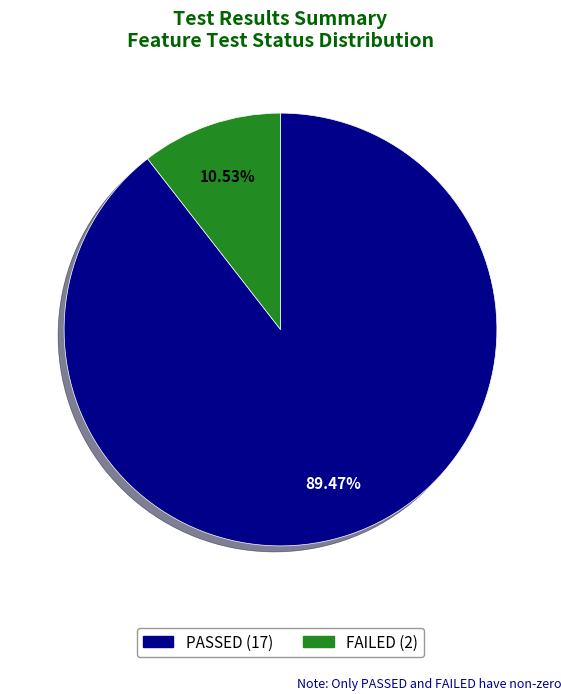

Does any single category account for the majority?

Yes